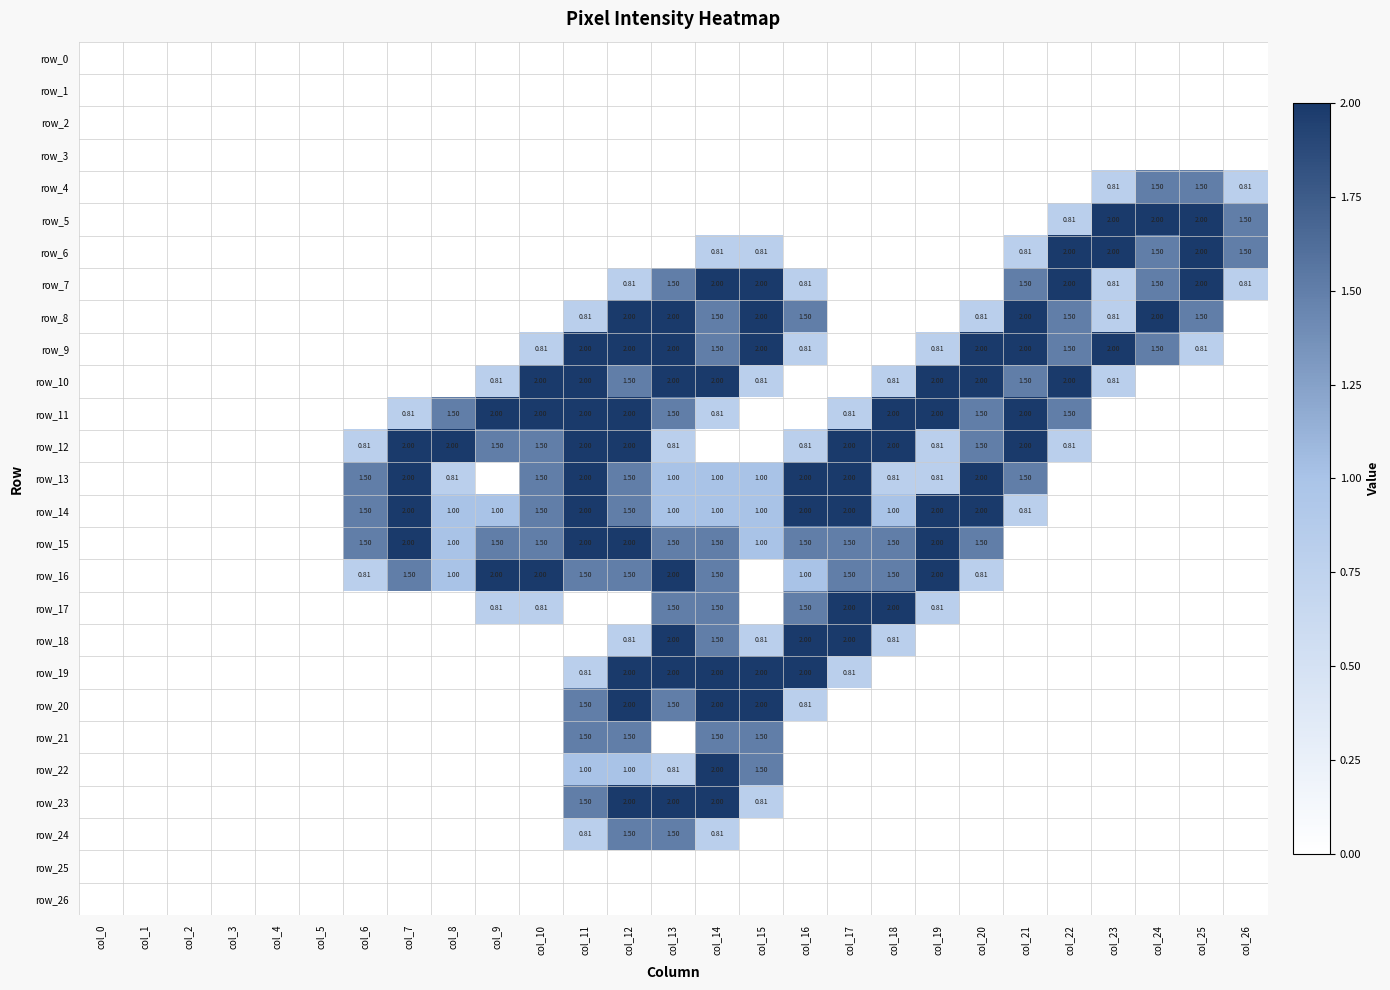

How many series are shown in this chart?

27